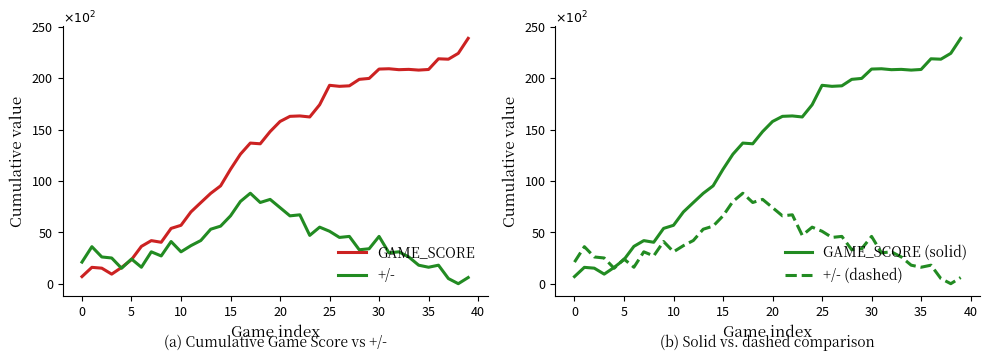

What is the difference between the maximum and minimum values in the GAME_SCORE series?

231.8